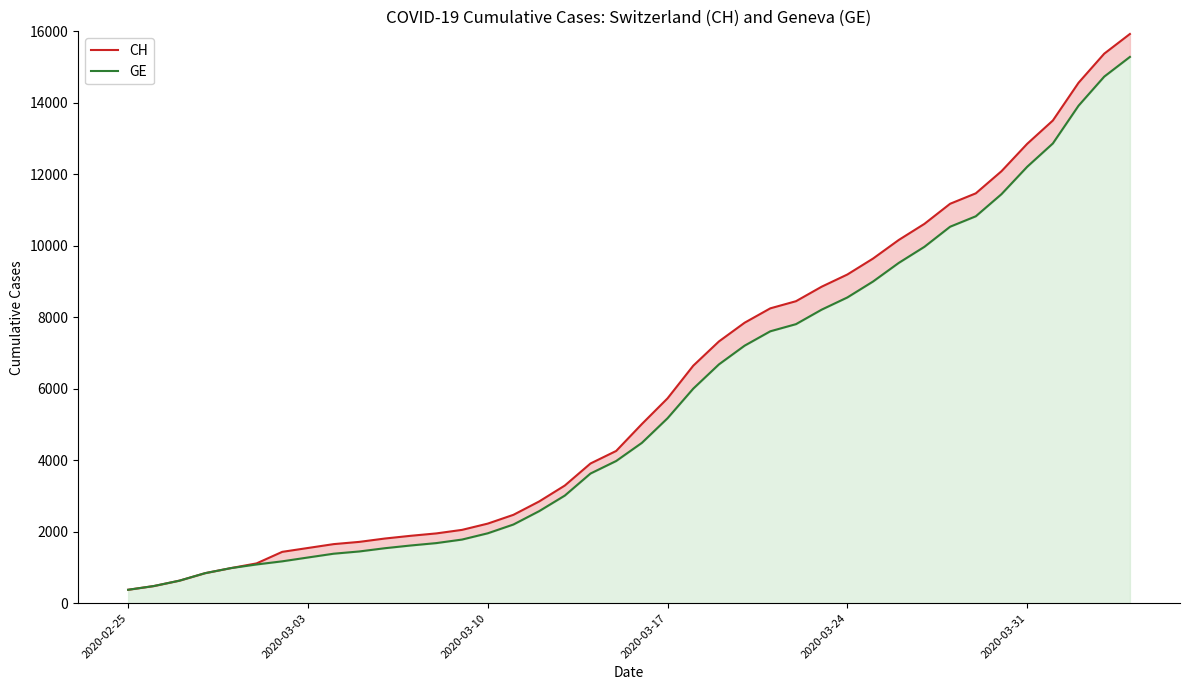

Is it true that GE equals 2356 at 20?

False